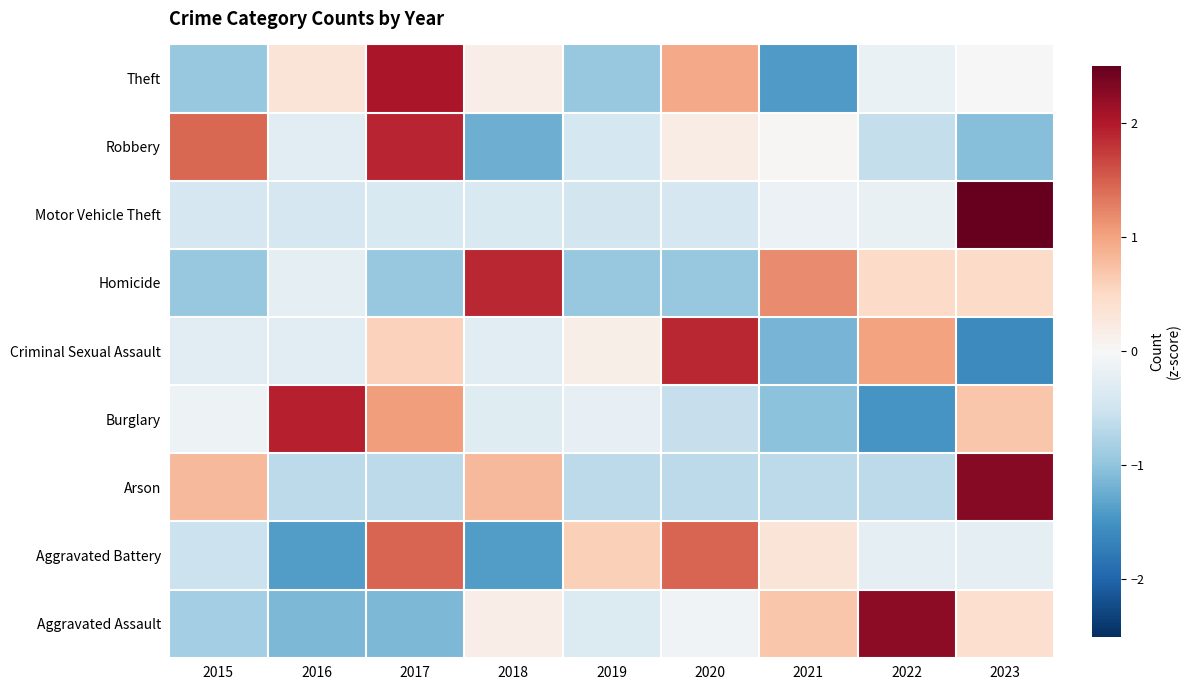

Which category has the lowest value across all series?

2023